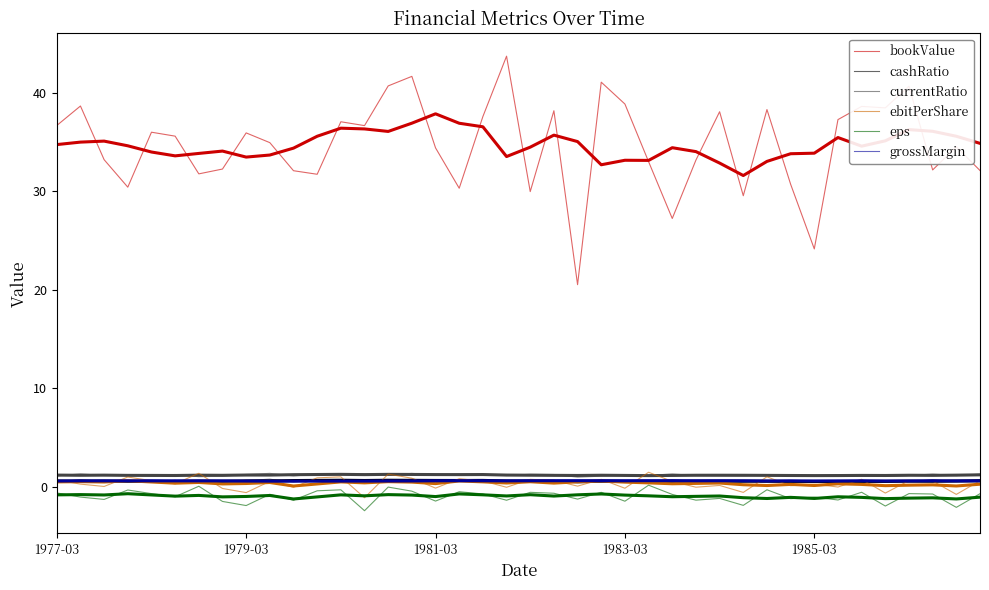

How many series are shown in this chart?

6